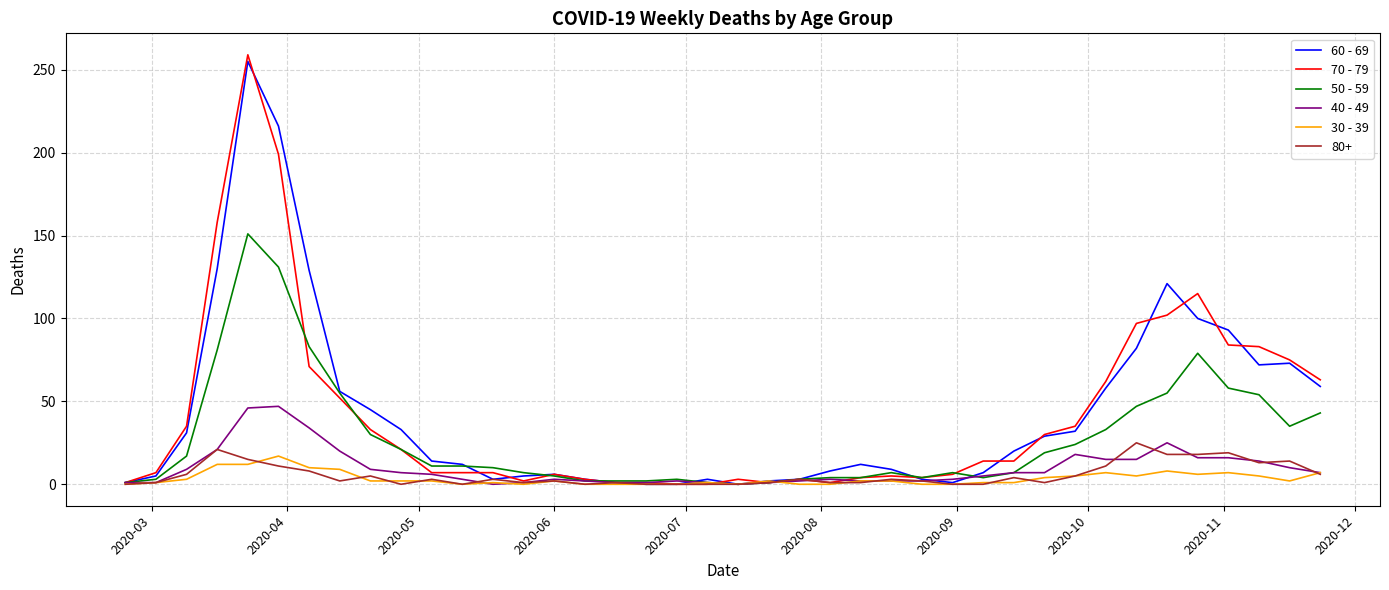

What is the maximum value shown in the chart?

259